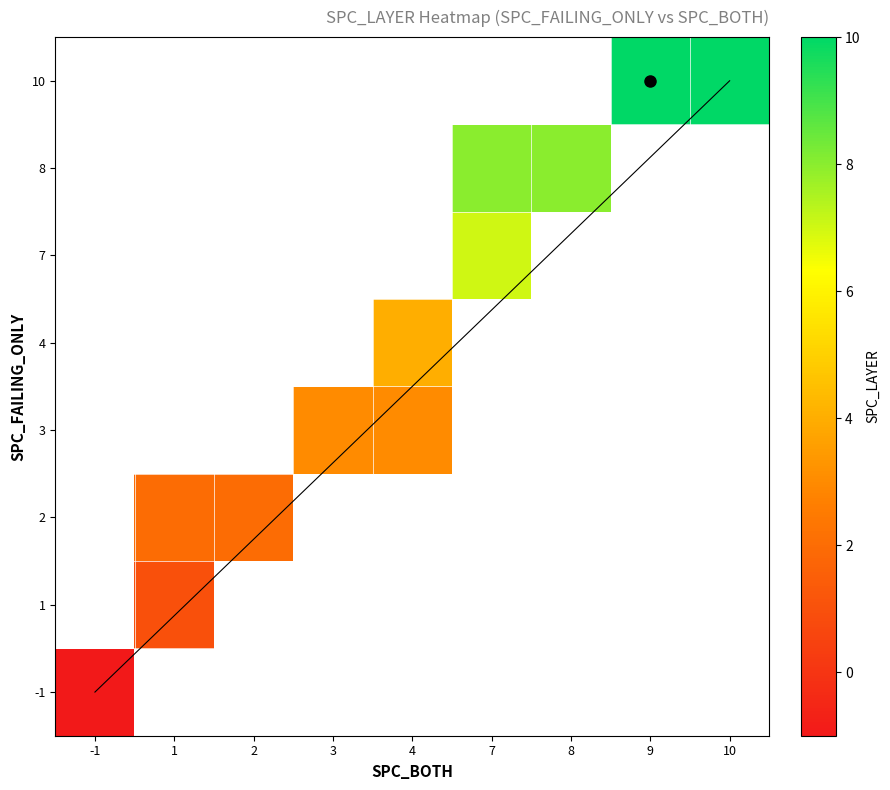

Which category has the highest value across all series?

9